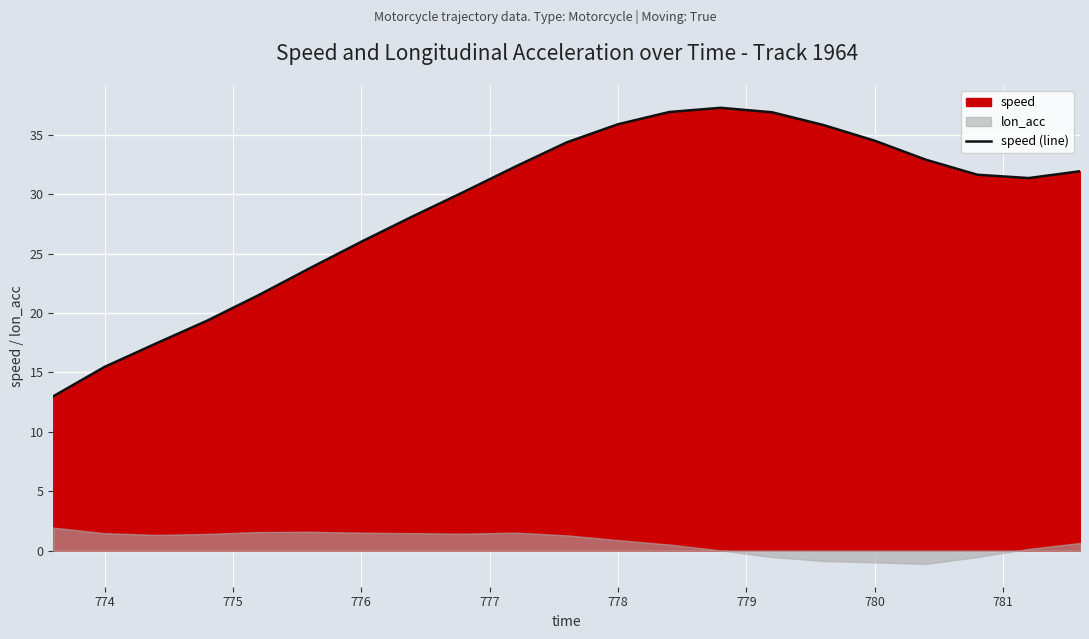

The value of speed (line) at 778 is 35.9. True or false?

True